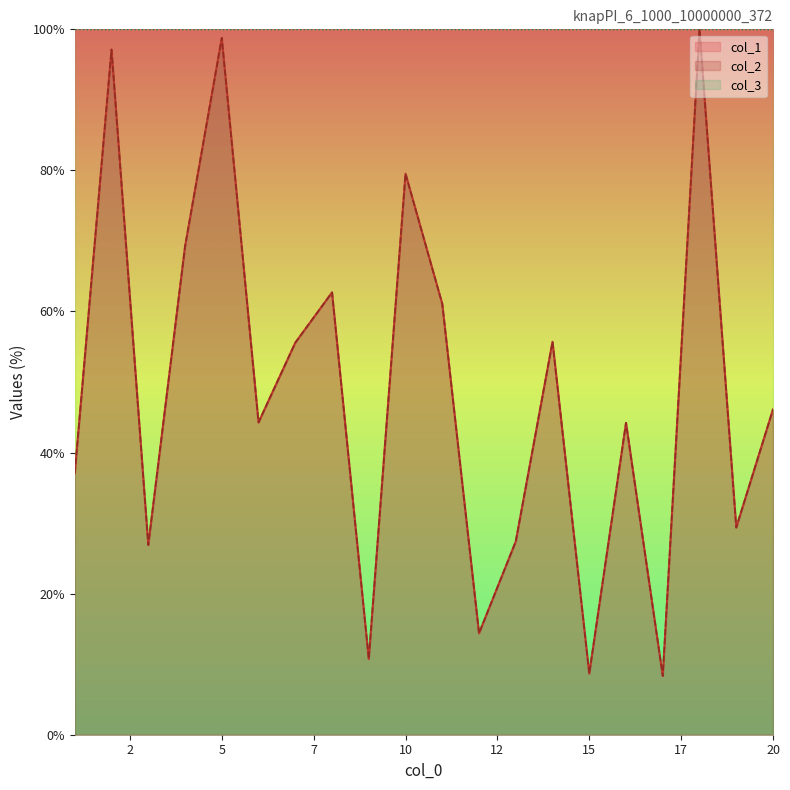

How many categories are shown in the chart?

20